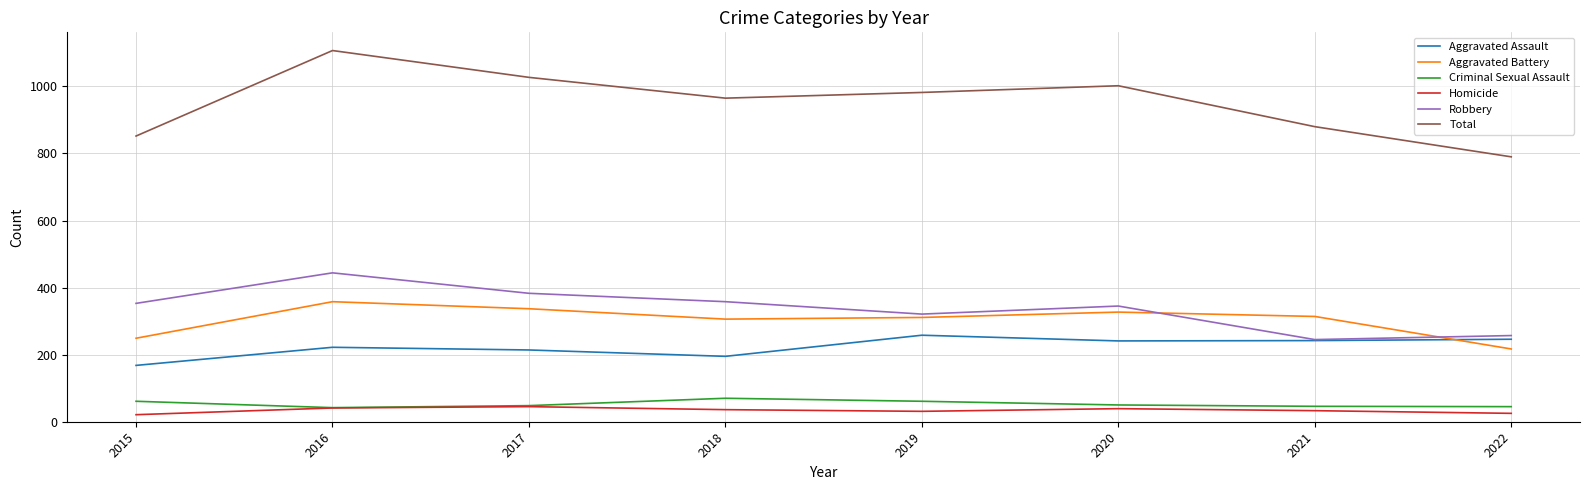

Read the Criminal Sexual Assault value at 2021, to the nearest 5.

45